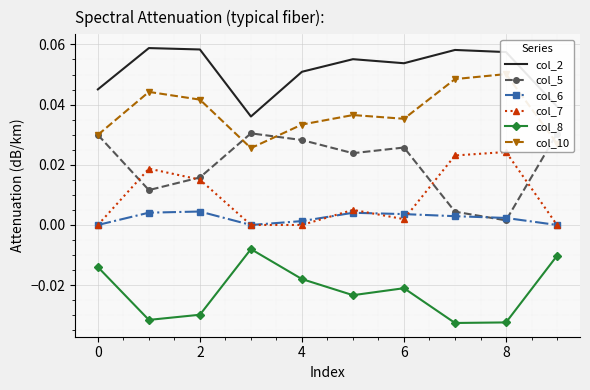

In col_10, how many points are lower than both neighbors (excluding endpoints)?

2